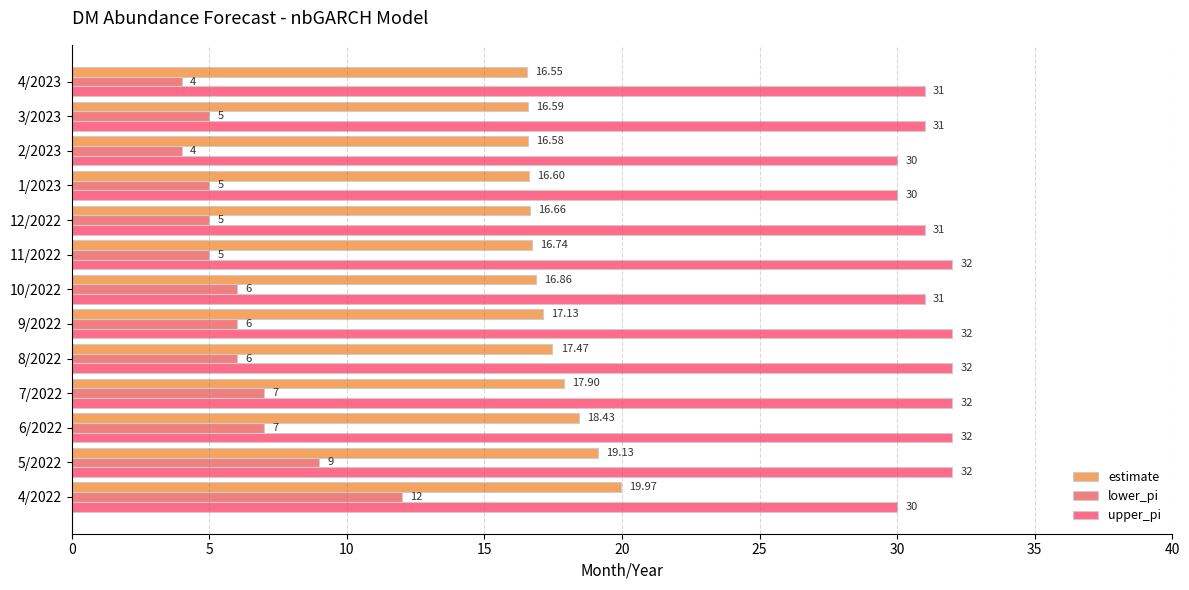

What are all the series names shown in the legend?

estimate, lower_pi, upper_pi